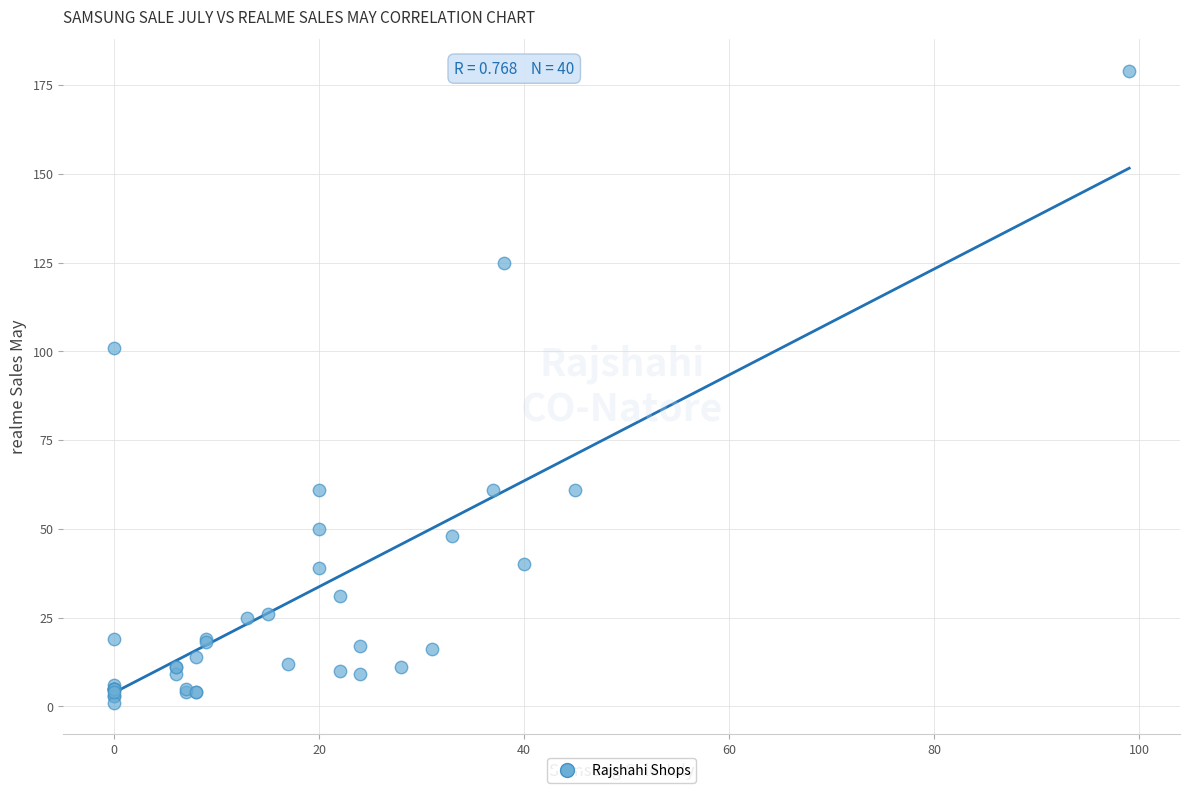

What Y value in the scatter plot is closest to 90?

101